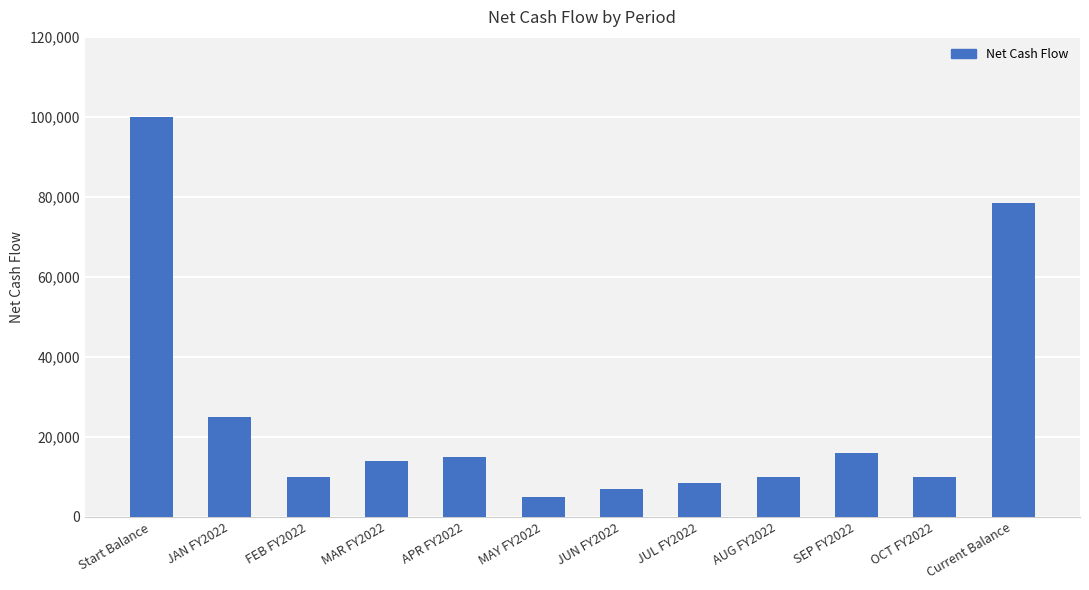

True or false: the data shows 4649 at FEB FY2022.

False